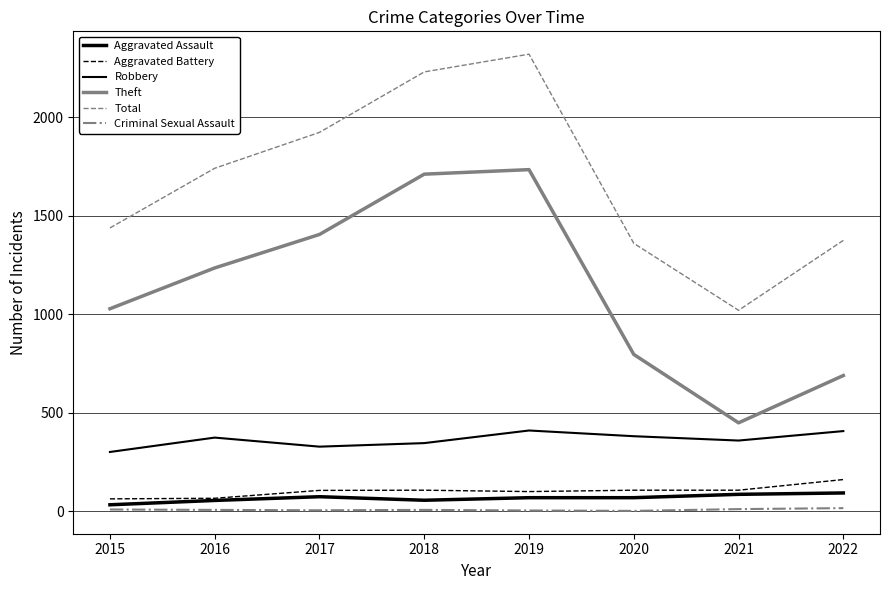

Is this an area chart (filled region under the line)?

No